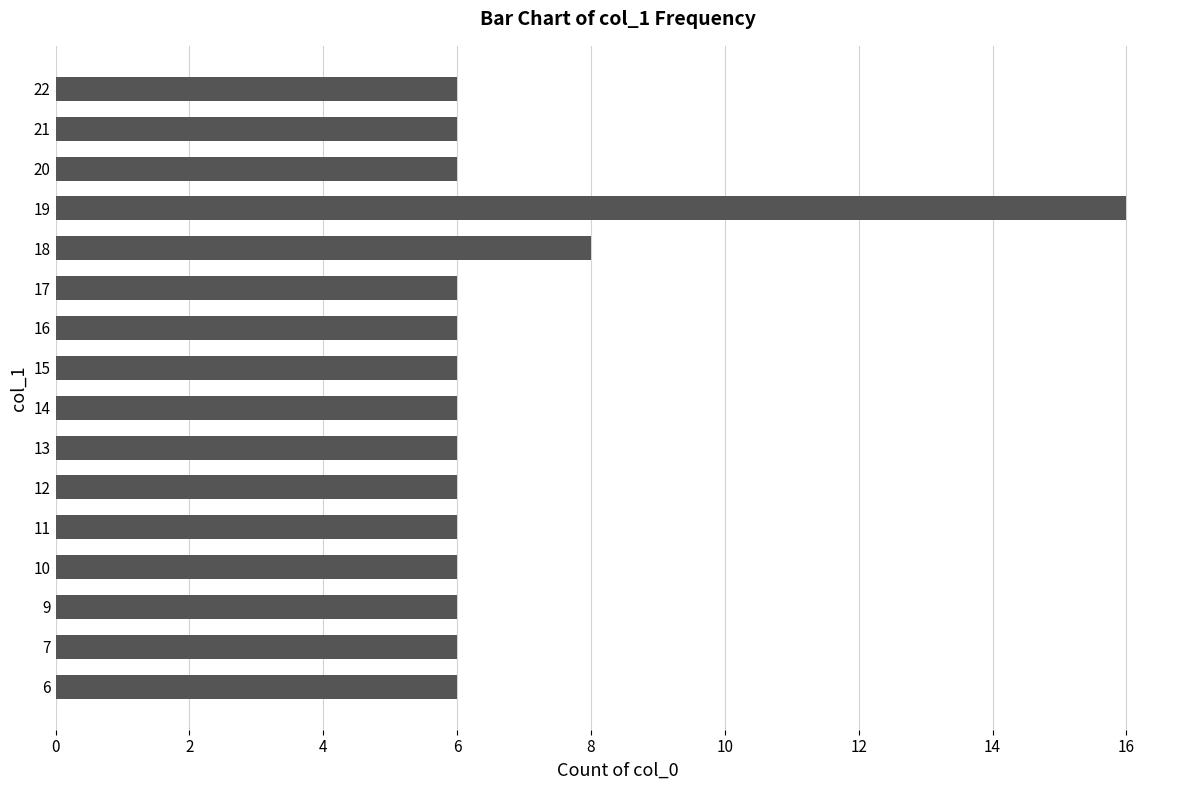

What is the approximate value at 13, to the nearest 10?

10